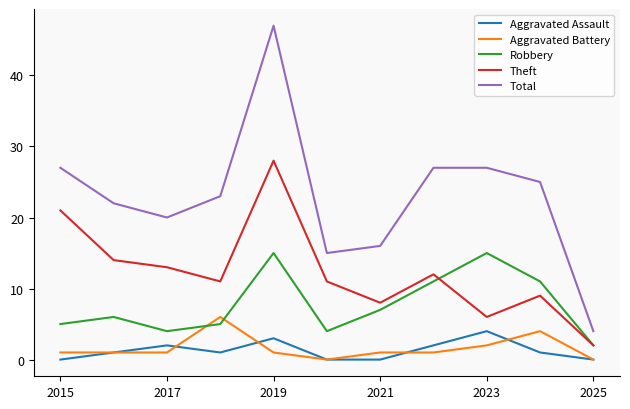

How many Aggravated Assault values are between 0 and 2?

9